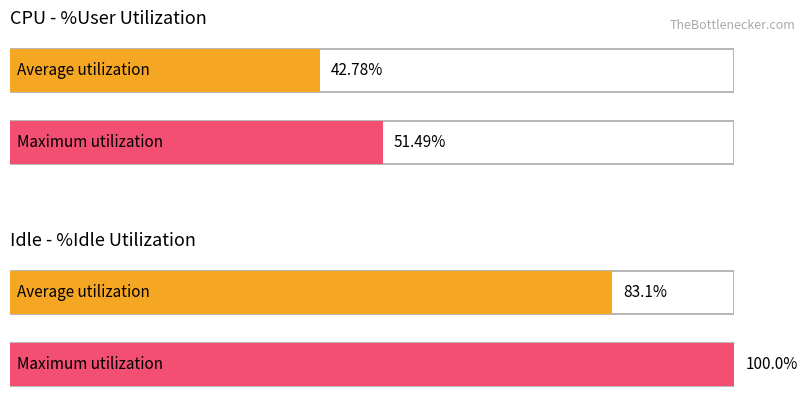

Are the bars grouped side by side (vs. stacked)?

Yes